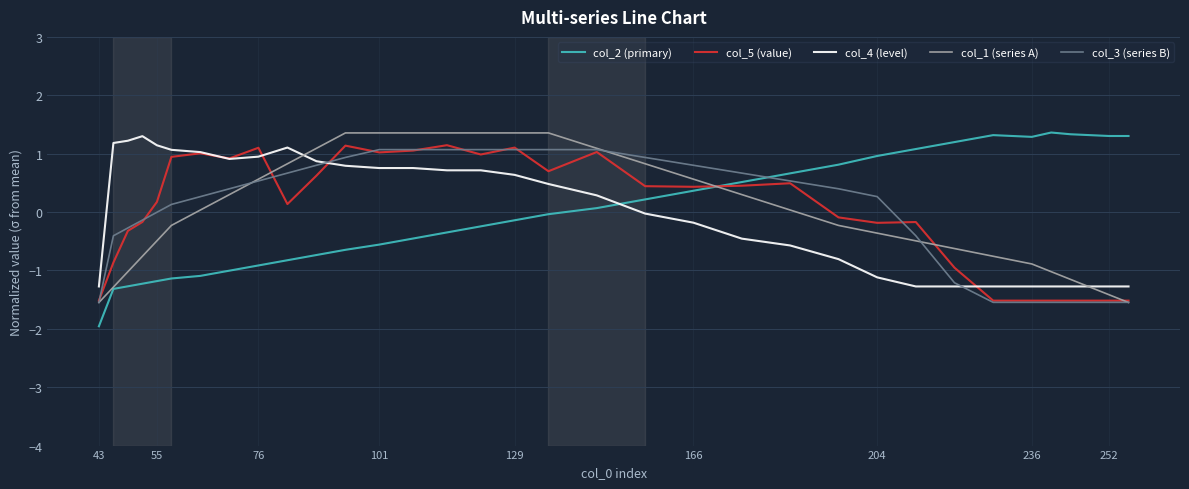

Count the number of data series in this chart.

5